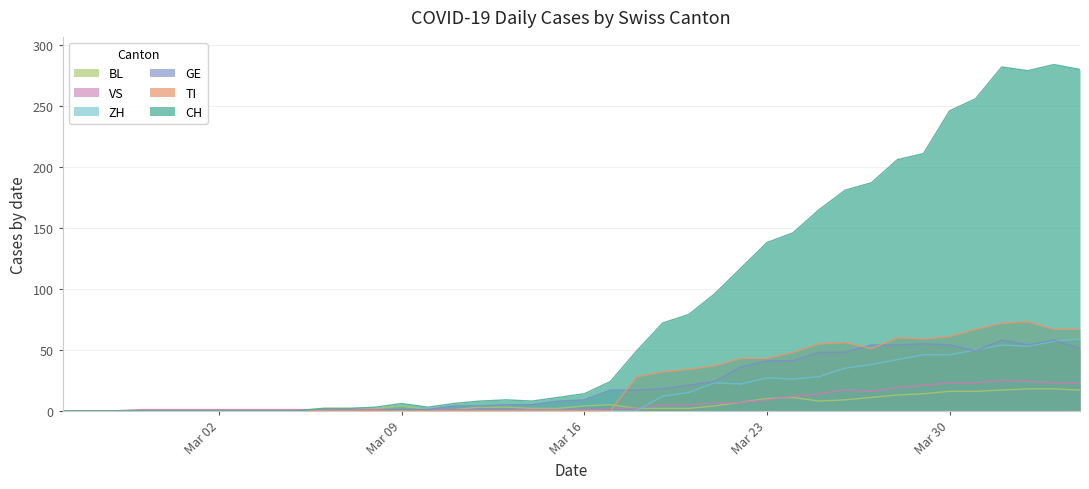

Which category has the lowest value across all series?

2020-02-25